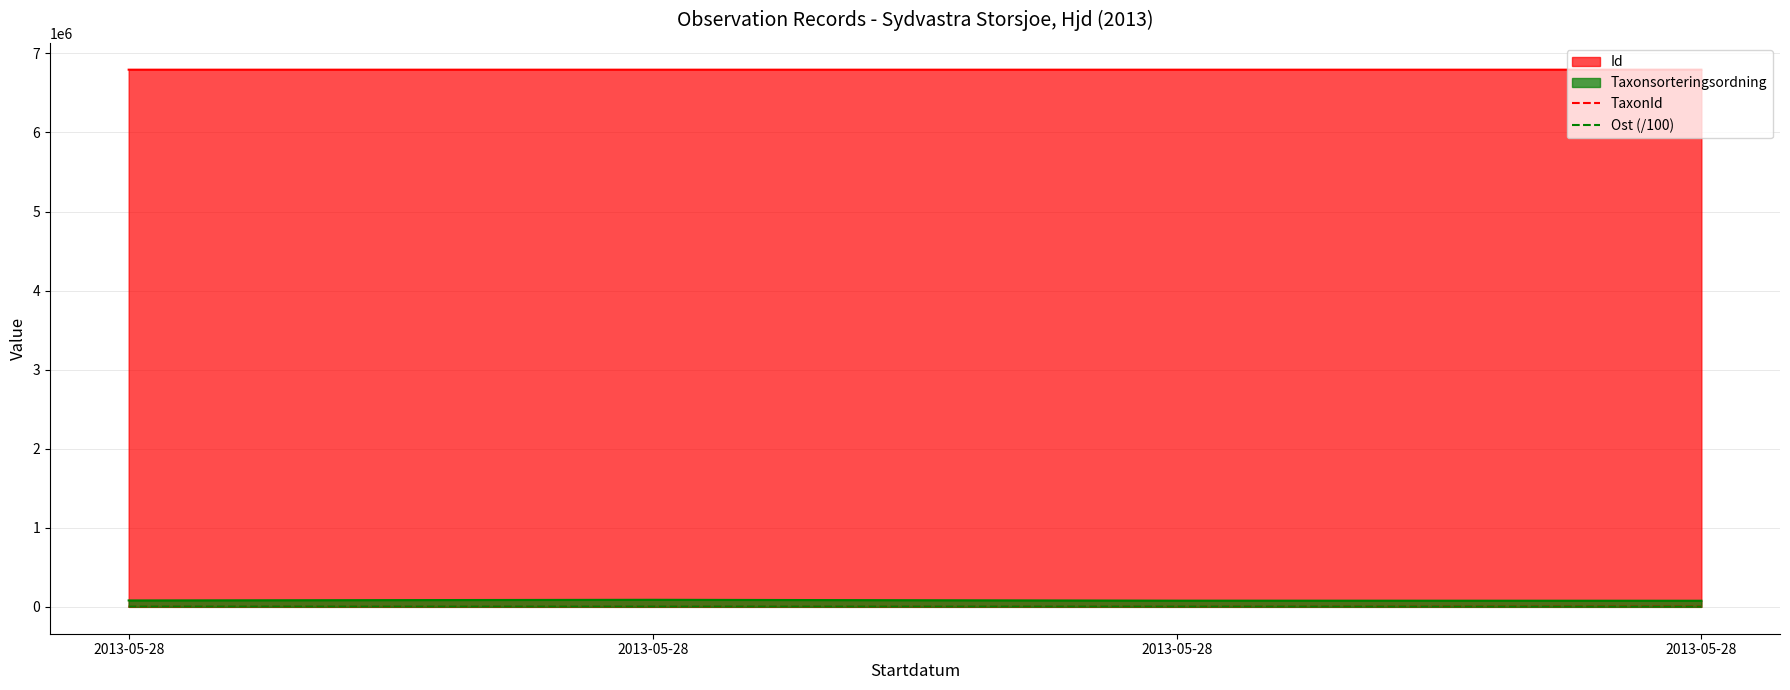

List the labels in order of Ost (/100) value, smallest first.

2013-05-28, 2013-05-28, 2013-05-28, 2013-05-28